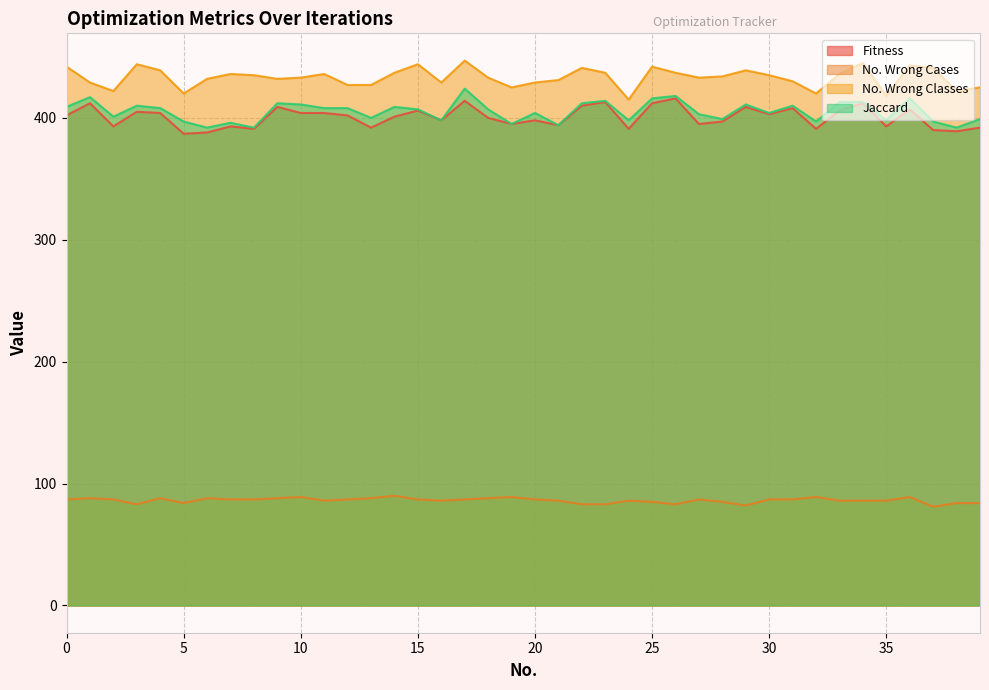

True or false: No. Wrong Cases has more than 1 interior local peaks.

True